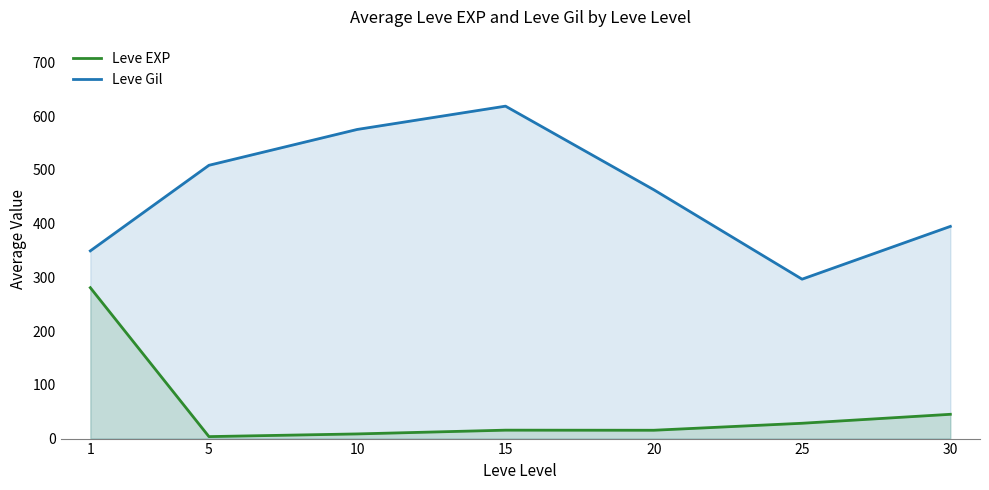

How many lines are shown in the chart?

2